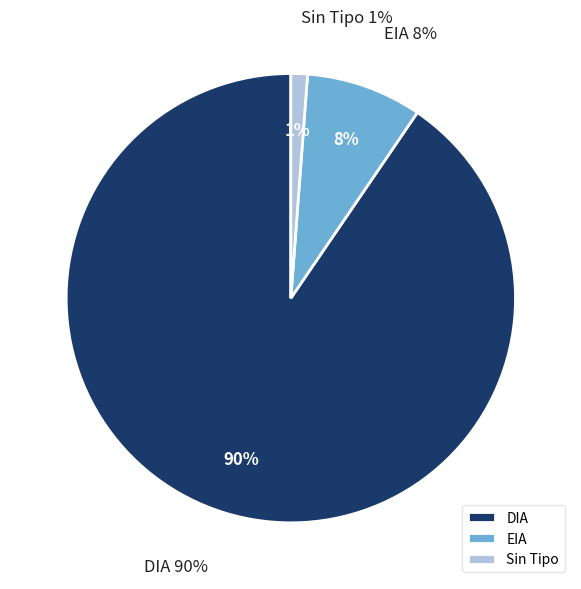

To the nearest percent, what percentage of the pie is ?

1%